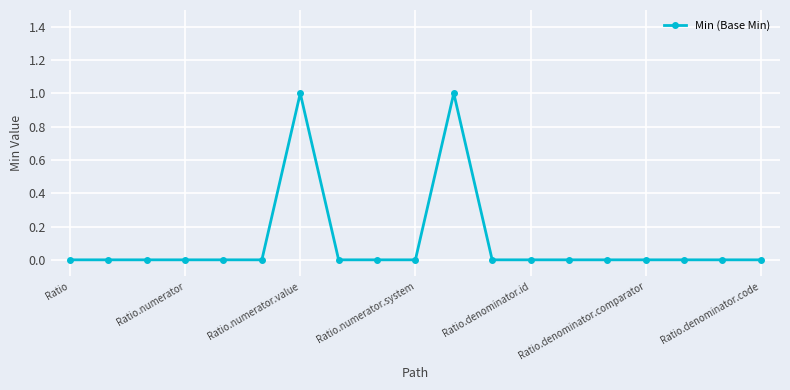

True or false: there are more than 1 points higher than both neighbors.

True